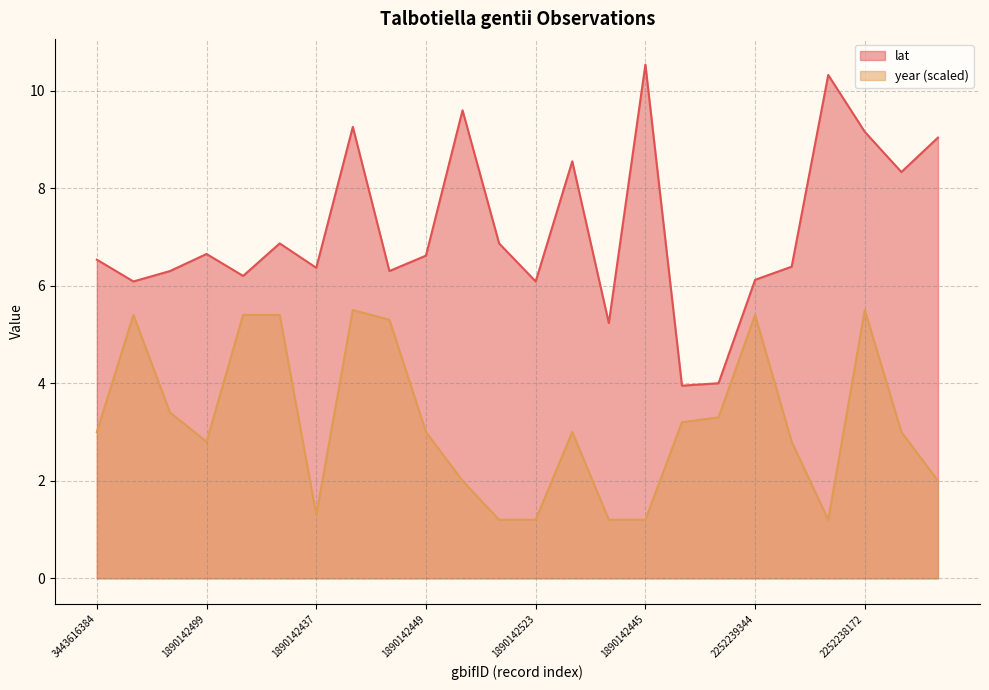

Reading left to right, transcribe all the data shown in this chart.

lat: 3443616384=6.5	2515623789=6.1	2517629550=6.3	1890142499=6.7	1890142439=6.2	1890142464=6.9	1890142437=6.4	1890142456=9.3	1890142494=6.3	1890142449=6.6	1890142492=9.6	1890142541=6.9	1890142523=6.1	1890142455=8.6	1890142457=5.2	1890142445=10.5	4066480560=4.0	4066379564=4.0	2252239344=6.1	2252236299=6.4	2252237064=10.3	2252238172=9.2	2252236045=8.3	2252238071=9.0
year: 3443616384=3.0	2515623789=5.4	2517629550=3.4	1890142499=2.8	1890142439=5.4	1890142464=5.4	1890142437=1.3	1890142456=5.5	1890142494=5.3	1890142449=3.0	1890142492=2.0	1890142541=1.2	1890142523=1.2	1890142455=3.0	1890142457=1.2	1890142445=1.2	4066480560=3.2	4066379564=3.3	2252239344=5.4	2252236299=2.8	2252237064=1.2	2252238172=5.5	2252236045=3.0	2252238071=2.0